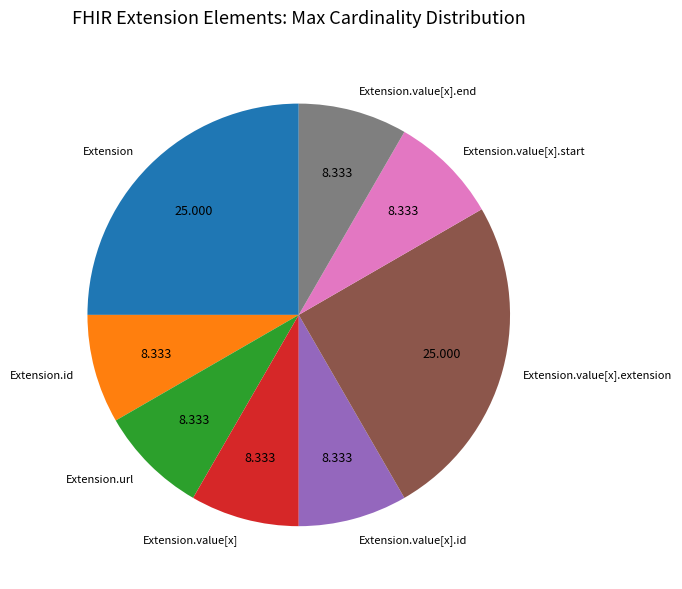

Is there a majority slice in this chart?

No